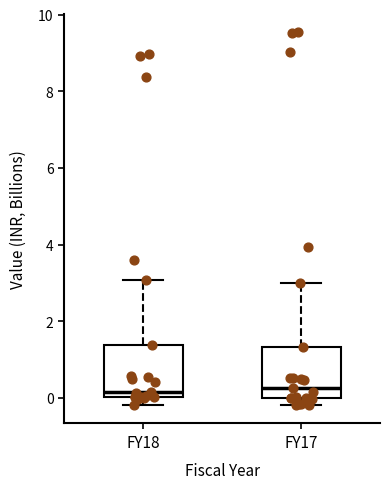

Reading left to right, transcribe this box plot: for each box, give where its median line is, the range the box spans, and where its two whiskers end, as read against the y-axis. The values are not printed on the chart, so give them approximately, as read against the axis.

FY18: median 0.2, box 0.0 to 1.4, whiskers -0.2 to 3.0
FY17: median 0.2, box 0.0 to 1.4, whiskers -0.2 to 3.0